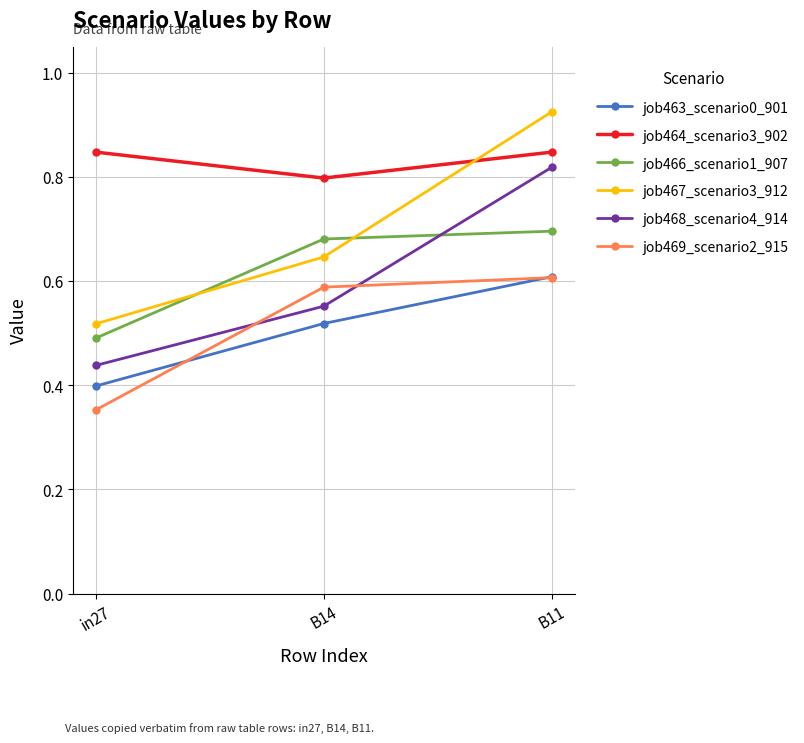

Is this an area chart (filled region under the line)?

No